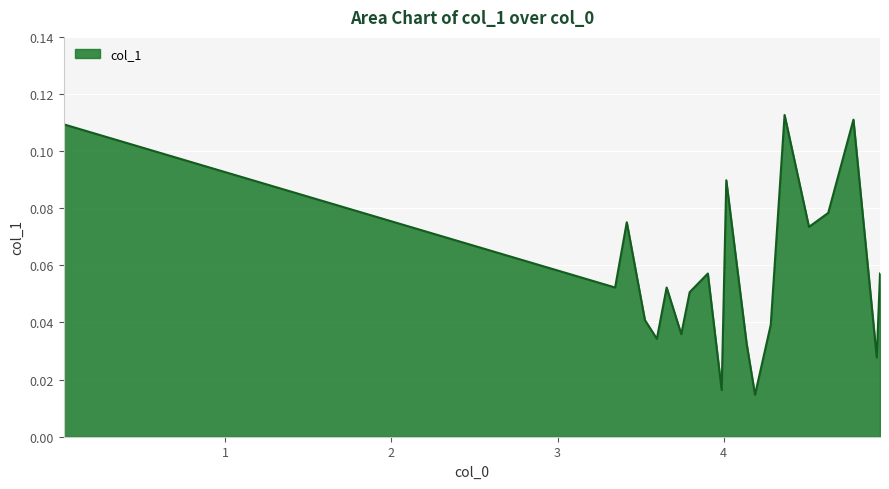

Does the chart display data point markers on the line(s)?

No